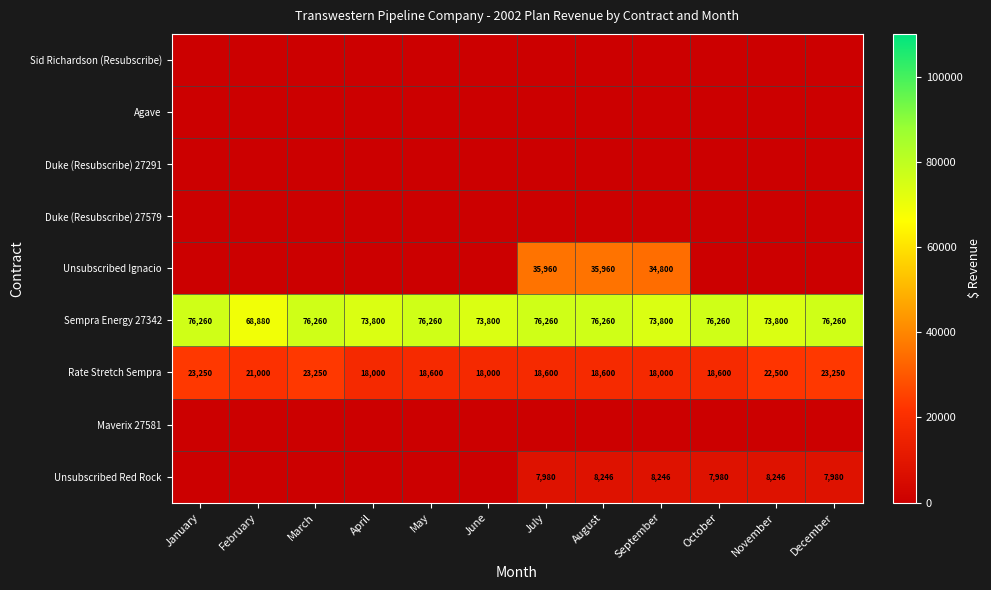

Count the number of data series in this chart.

9